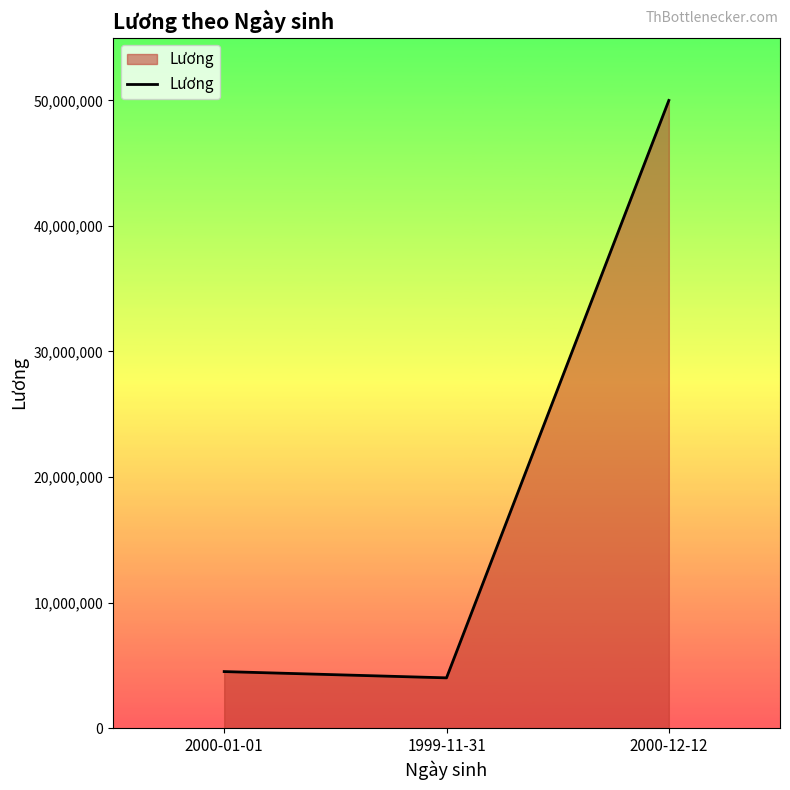

Reading right to left, what are all the values shown in this chart?

2000-12-12=50000000	1999-11-31=4000000	2000-01-01=4500000